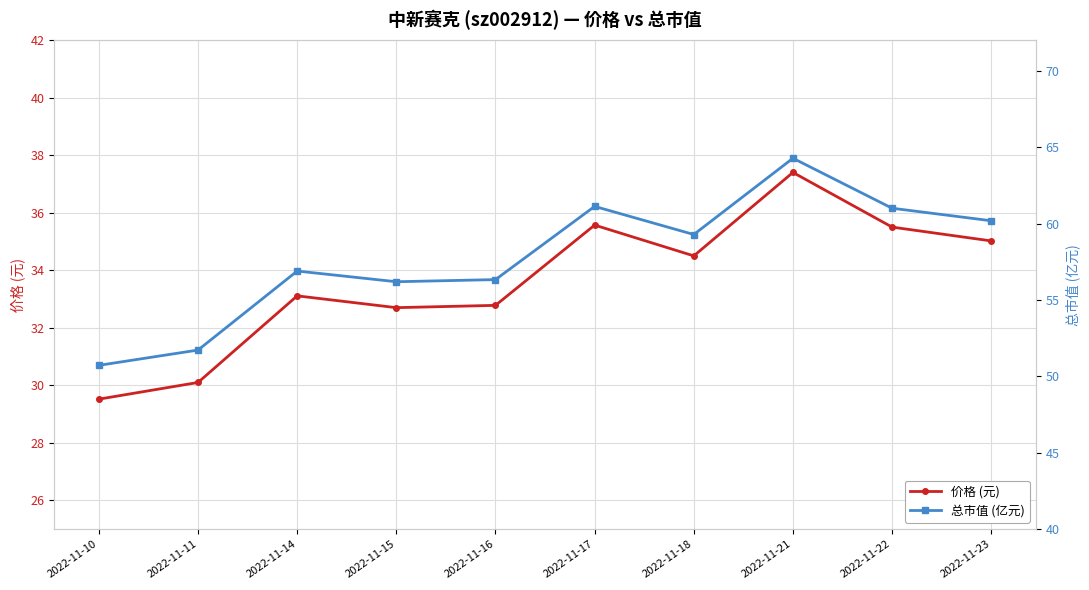

How many lines are shown in the chart?

2